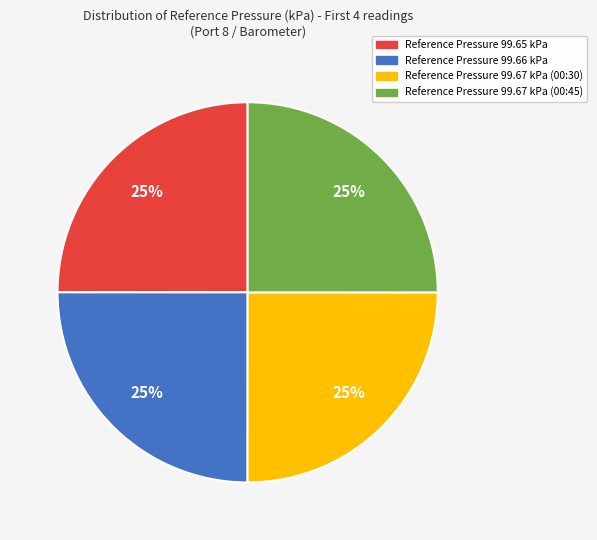

Is Reference Pressure 99.65 kPa the majority of the pie?

No